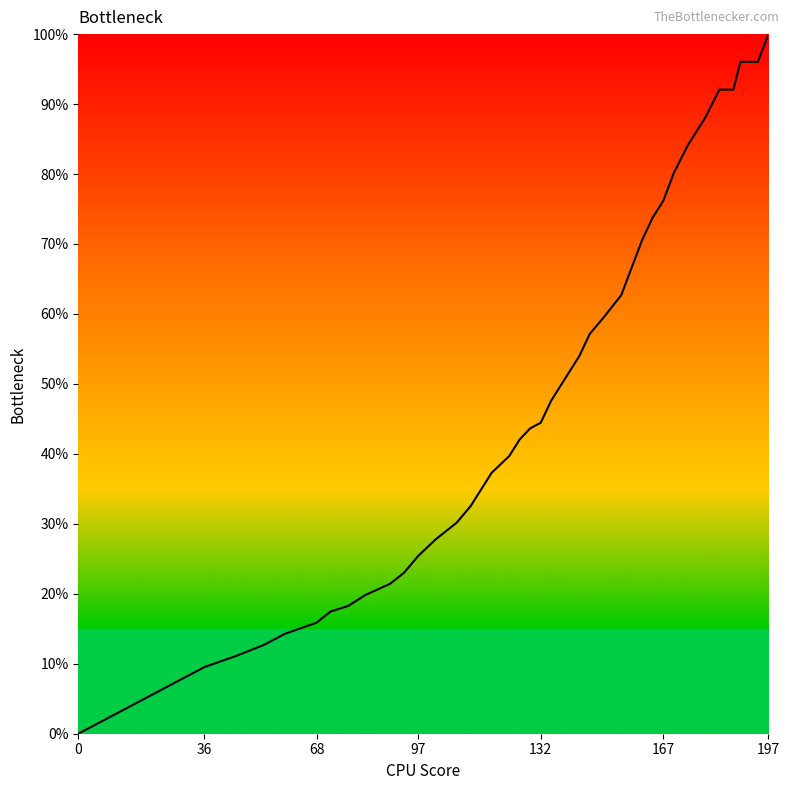

What is the difference between the maximum and minimum values?

100.0